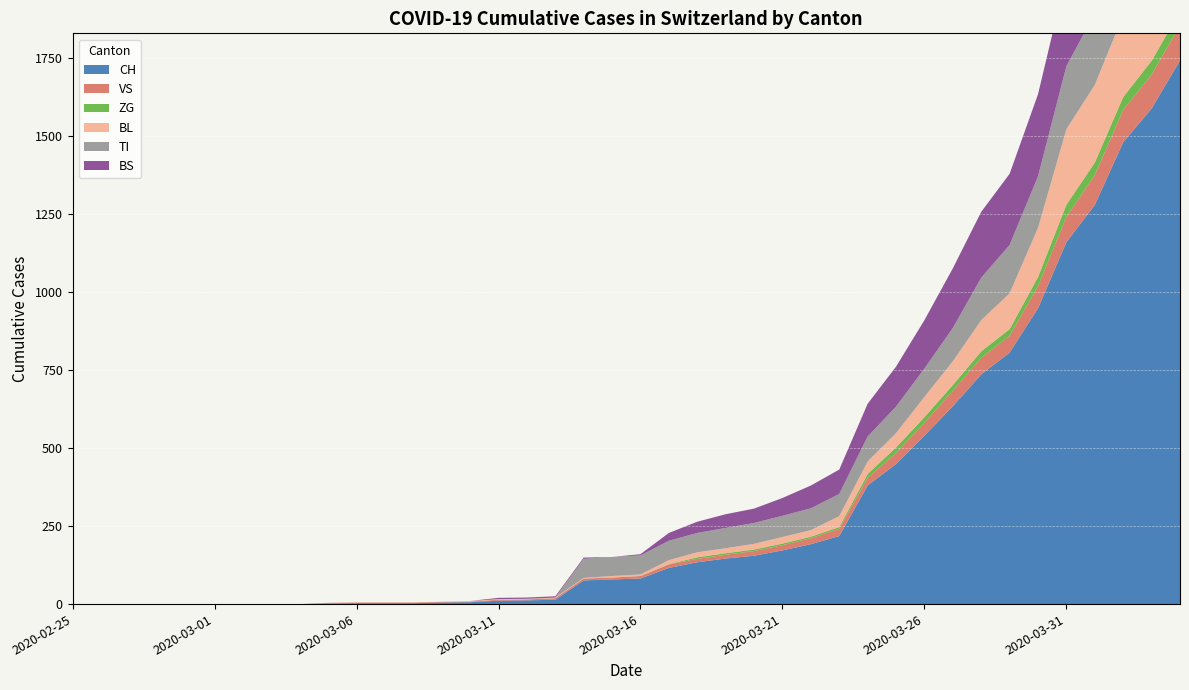

Reading left to right, list all the values displayed in this chart.

CH: 2020-02-25=0	2020-02-26=0	2020-02-27=0	2020-02-28=0	2020-02-29=0	2020-03-01=0	2020-03-02=0	2020-03-03=0	2020-03-04=0	2020-03-05=2	2020-03-06=3	2020-03-07=3	2020-03-08=3	2020-03-09=5	2020-03-10=6	2020-03-11=11	2020-03-12=12	2020-03-13=14	2020-03-14=76	2020-03-15=79	2020-03-16=82	2020-03-17=116	2020-03-18=134	2020-03-19=146	2020-03-20=155	2020-03-21=172	2020-03-22=192	2020-03-23=218	2020-03-24=380	2020-03-25=449	2020-03-26=540	2020-03-27=634	2020-03-28=736	2020-03-29=806	2020-03-30=948	2020-03-31=1160	2020-04-01=1279	2020-04-02=1480	2020-04-03=1588	2020-04-04=1742
VS: 2020-02-25=0	2020-02-26=0	2020-02-27=0	2020-02-28=0	2020-02-29=0	2020-03-01=0	2020-03-02=0	2020-03-03=0	2020-03-04=0	2020-03-05=2	2020-03-06=2	2020-03-07=2	2020-03-08=2	2020-03-09=2	2020-03-10=2	2020-03-11=3	2020-03-12=3	2020-03-13=5	2020-03-14=6	2020-03-15=6	2020-03-16=8	2020-03-17=11	2020-03-18=11	2020-03-19=12	2020-03-20=15	2020-03-21=17	2020-03-22=19	2020-03-23=24	2020-03-24=25	2020-03-25=35	2020-03-26=41	2020-03-27=50	2020-03-28=53	2020-03-29=54	2020-03-30=71	2020-03-31=81	2020-04-01=96	2020-04-02=104	2020-04-03=109	2020-04-04=112
ZG: 2020-02-25=0	2020-02-26=0	2020-02-27=0	2020-02-28=0	2020-02-29=0	2020-03-01=0	2020-03-02=0	2020-03-03=0	2020-03-04=0	2020-03-05=0	2020-03-06=0	2020-03-07=0	2020-03-08=0	2020-03-09=0	2020-03-10=0	2020-03-11=0	2020-03-12=0	2020-03-13=0	2020-03-14=0	2020-03-15=0	2020-03-16=0	2020-03-17=1	2020-03-18=5	2020-03-19=5	2020-03-20=5	2020-03-21=5	2020-03-22=5	2020-03-23=5	2020-03-24=12	2020-03-25=18	2020-03-26=18	2020-03-27=18	2020-03-28=21	2020-03-29=21	2020-03-30=29	2020-03-31=39	2020-04-01=40	2020-04-02=41	2020-04-03=44	2020-04-04=46
BL: 2020-02-25=0	2020-02-26=0	2020-02-27=0	2020-02-28=0	2020-02-29=0	2020-03-01=0	2020-03-02=0	2020-03-03=0	2020-03-04=0	2020-03-05=0	2020-03-06=0	2020-03-07=0	2020-03-08=0	2020-03-09=1	2020-03-10=2	2020-03-11=2	2020-03-12=2	2020-03-13=2	2020-03-14=2	2020-03-15=5	2020-03-16=5	2020-03-17=13	2020-03-18=16	2020-03-19=16	2020-03-20=18	2020-03-21=21	2020-03-22=21	2020-03-23=35	2020-03-24=40	2020-03-25=46	2020-03-26=65	2020-03-27=76	2020-03-28=100	2020-03-29=115	2020-03-30=158	2020-03-31=242	2020-04-01=249	2020-04-02=262	2020-04-03=266	2020-04-04=298
TI: 2020-02-25=0	2020-02-26=0	2020-02-27=0	2020-02-28=0	2020-02-29=0	2020-03-01=0	2020-03-02=0	2020-03-03=0	2020-03-04=0	2020-03-05=0	2020-03-06=0	2020-03-07=0	2020-03-08=0	2020-03-09=0	2020-03-10=0	2020-03-11=0	2020-03-12=0	2020-03-13=0	2020-03-14=61	2020-03-15=61	2020-03-16=61	2020-03-17=62	2020-03-18=62	2020-03-19=65	2020-03-20=67	2020-03-21=68	2020-03-22=70	2020-03-23=71	2020-03-24=80	2020-03-25=85	2020-03-26=91	2020-03-27=107	2020-03-28=136	2020-03-29=155	2020-03-30=165	2020-03-31=202	2020-04-01=229	2020-04-02=263	2020-04-03=287	2020-04-04=314
BS: 2020-02-25=0	2020-02-26=0	2020-02-27=0	2020-02-28=0	2020-02-29=0	2020-03-01=0	2020-03-02=0	2020-03-03=0	2020-03-04=0	2020-03-05=0	2020-03-06=0	2020-03-07=0	2020-03-08=0	2020-03-09=0	2020-03-10=0	2020-03-11=4	2020-03-12=4	2020-03-13=4	2020-03-14=4	2020-03-15=0	2020-03-16=4	2020-03-17=25	2020-03-18=36	2020-03-19=44	2020-03-20=46	2020-03-21=57	2020-03-22=73	2020-03-23=78	2020-03-24=105	2020-03-25=128	2020-03-26=155	2020-03-27=191	2020-03-28=211	2020-03-29=228	2020-03-30=263	2020-03-31=292	2020-04-01=323	2020-04-02=350	2020-04-03=397	2020-04-04=434